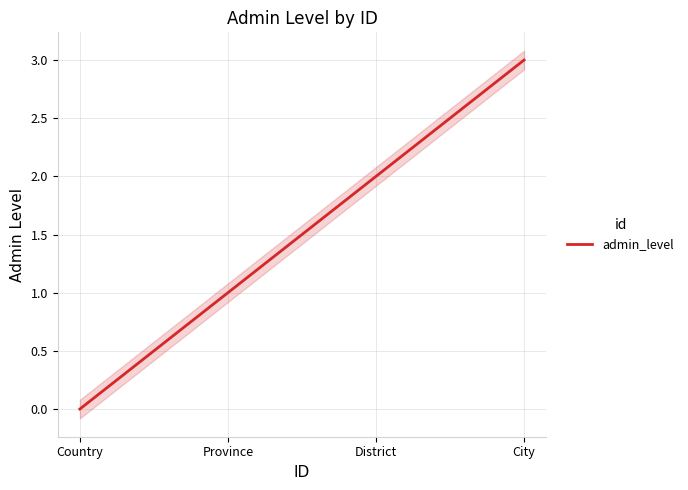

The chart shows a value of 4 at City. True or false?

False